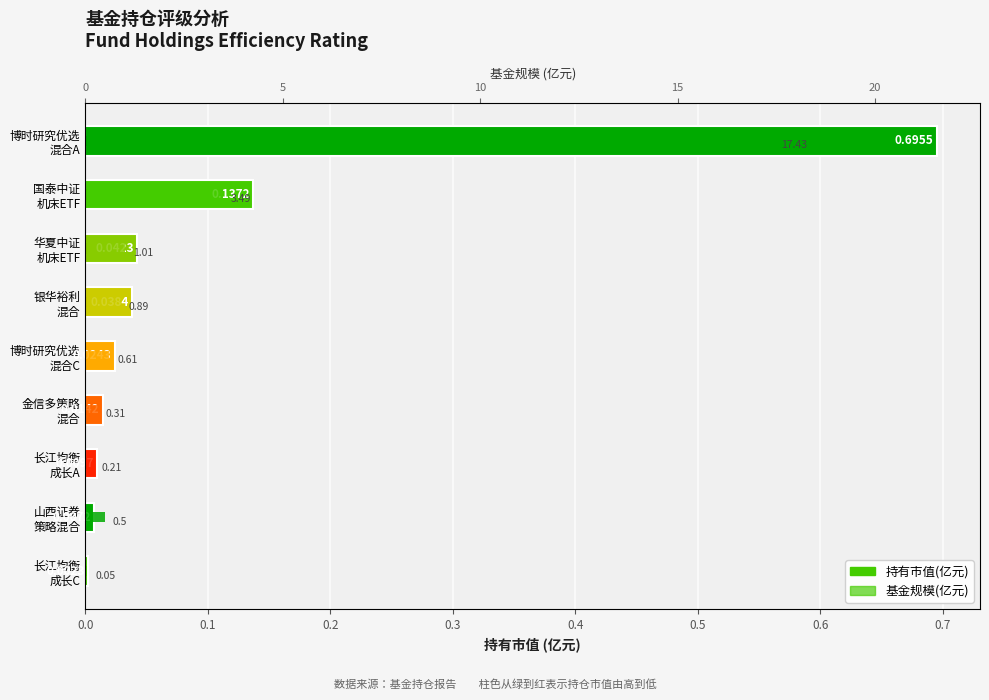

True or false: 持有市值(亿元) has a value of 0.1 at 国泰中证 机床ETF.

True